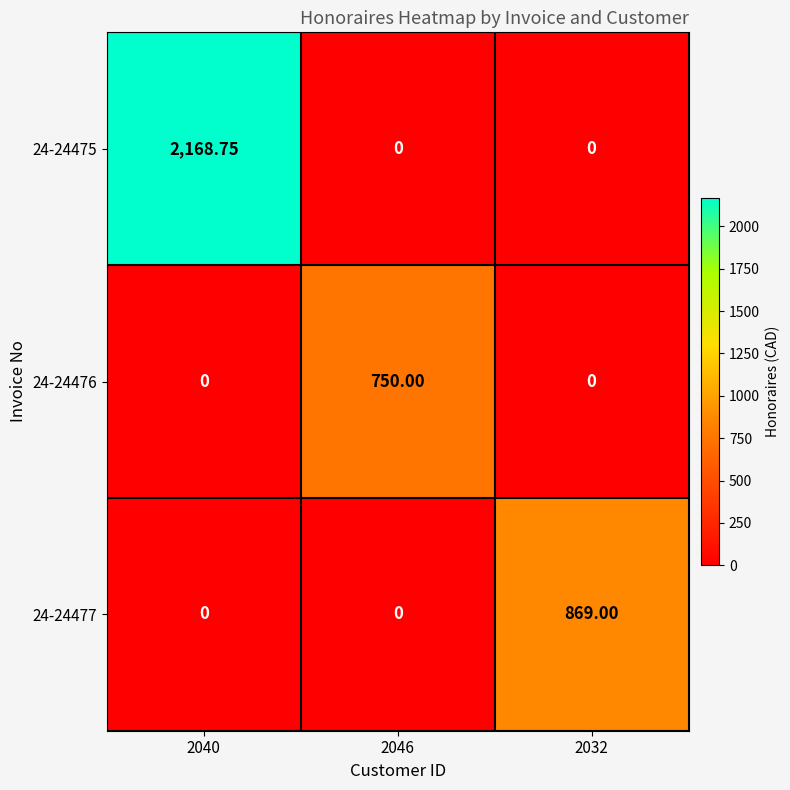

Is the value of 24-24475 at 2032 greater than the value of 24-24477 at 2032?

No